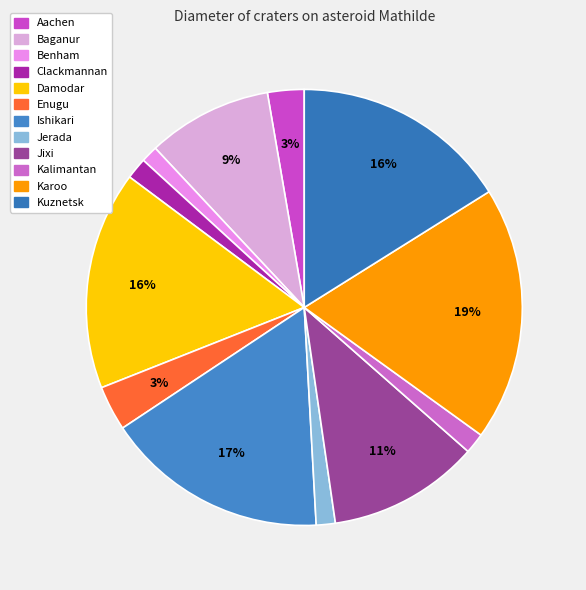

What is the change in value from Ishikari to Kuznetsk?

-0.8